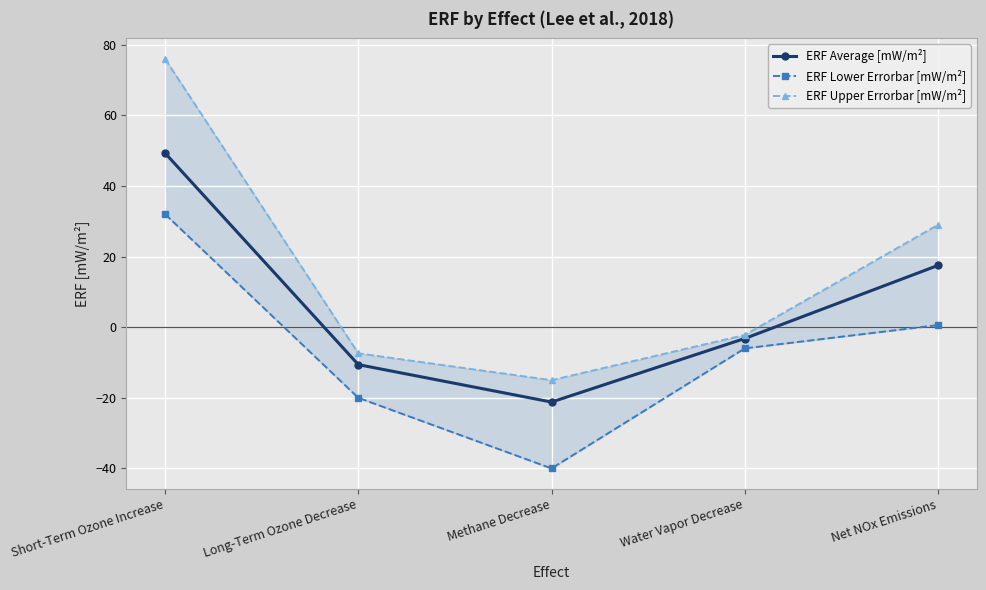

What is the difference between the second highest and minimum values in the ERF Lower Errorbar [mW/m²] series?

40.6